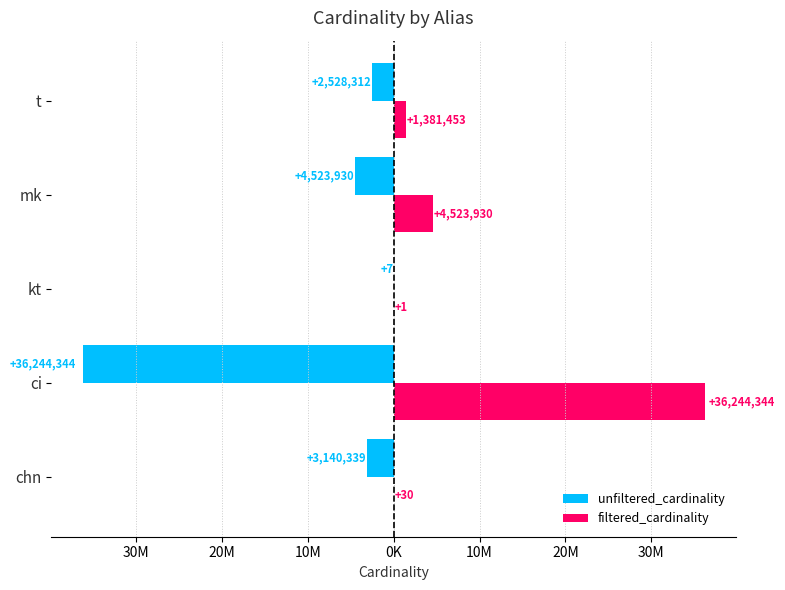

What are all the series names shown in the legend?

unfiltered_cardinality, filtered_cardinality